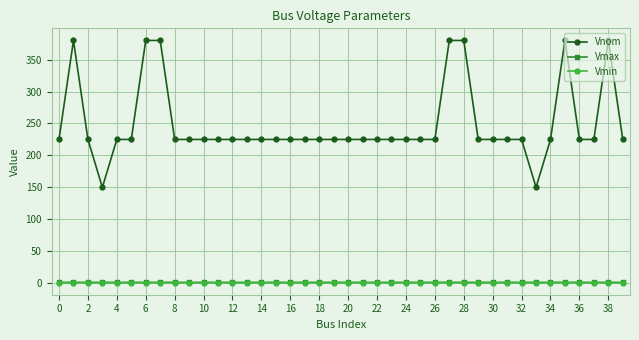

What is the average value of the Vmin series?

1.0